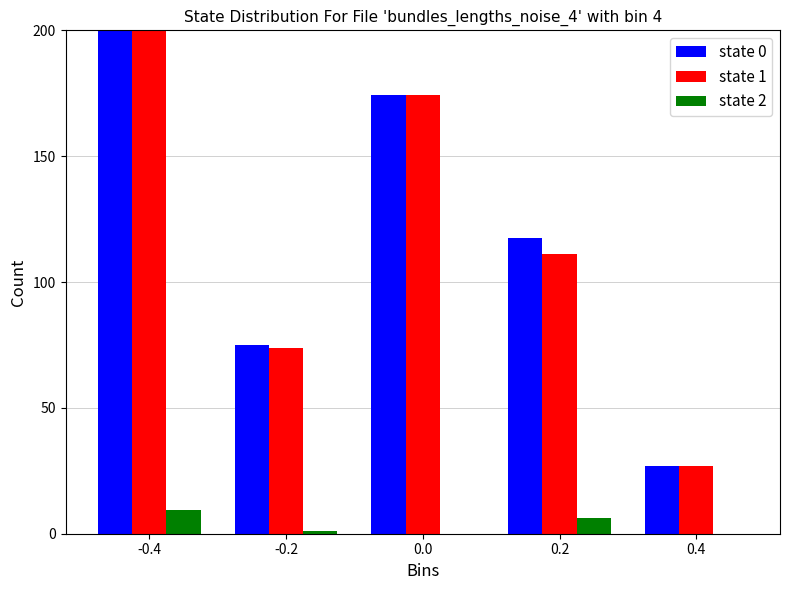

What is the maximum value for state 2?

9.4